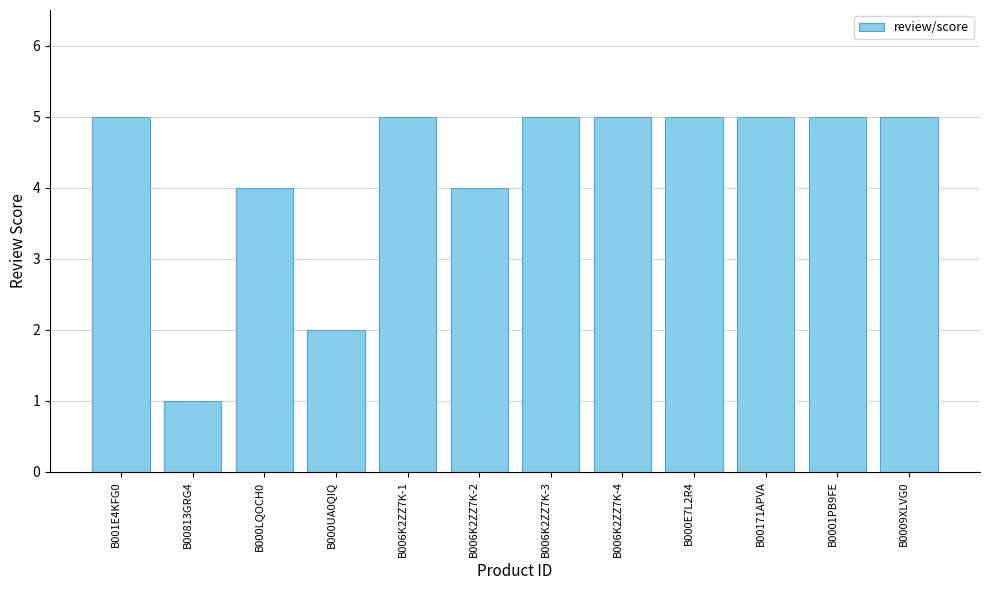

True or false: the data shows 2 at B006K2ZZ7K-1.

False